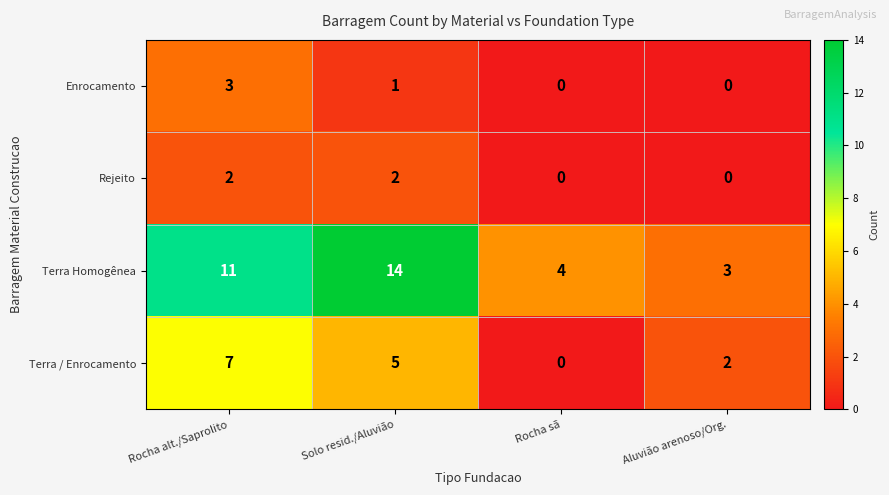

True or false: Rejeito has a value of 1 at Aluvião arenoso/Org..

False